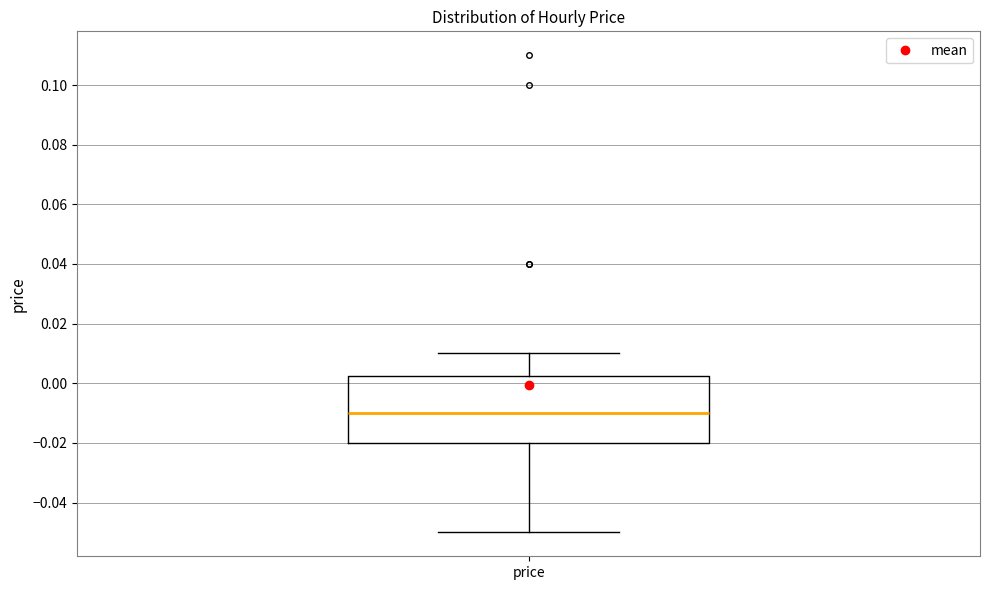

Where does the lower whisker of the box for price end on the y-axis? The values are not printed on the chart, so give them approximately, as read against the axis.

-0.050